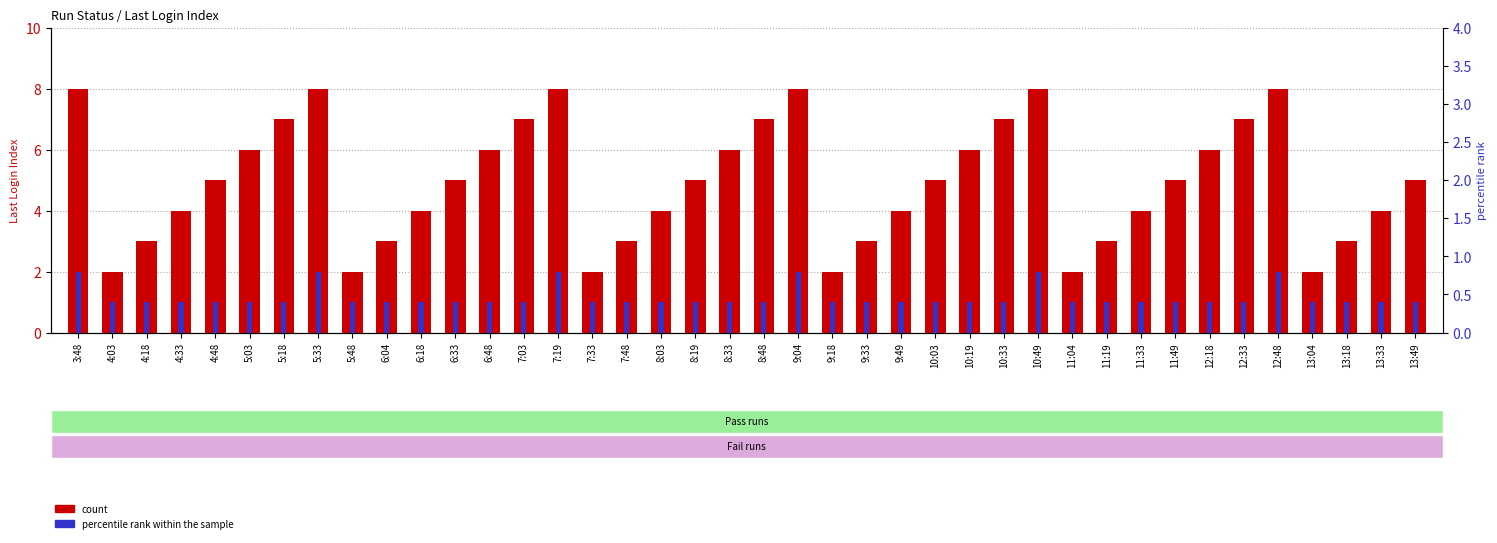

Reading right to left, transcribe all the data shown in this chart.

count: 13:49=5	13:33=4	13:18=3	13:04=2	12:48=8	12:33=7	12:18=6	11:49=5	11:33=4	11:19=3	11:04=2	10:49=8	10:33=7	10:19=6	10:03=5	9:49=4	9:33=3	9:18=2	9:04=8	8:48=7	8:33=6	8:19=5	8:03=4	7:48=3	7:33=2	7:19=8	7:03=7	6:48=6	6:33=5	6:18=4	6:04=3	5:48=2	5:33=8	5:18=7	5:03=6	4:48=5	4:33=4	4:18=3	4:03=2	3:48=8
percentile rank within the sample: 13:49=1	13:33=1	13:18=1	13:04=1	12:48=2	12:33=1	12:18=1	11:49=1	11:33=1	11:19=1	11:04=1	10:49=2	10:33=1	10:19=1	10:03=1	9:49=1	9:33=1	9:18=1	9:04=2	8:48=1	8:33=1	8:19=1	8:03=1	7:48=1	7:33=1	7:19=2	7:03=1	6:48=1	6:33=1	6:18=1	6:04=1	5:48=1	5:33=2	5:18=1	5:03=1	4:48=1	4:33=1	4:18=1	4:03=1	3:48=2